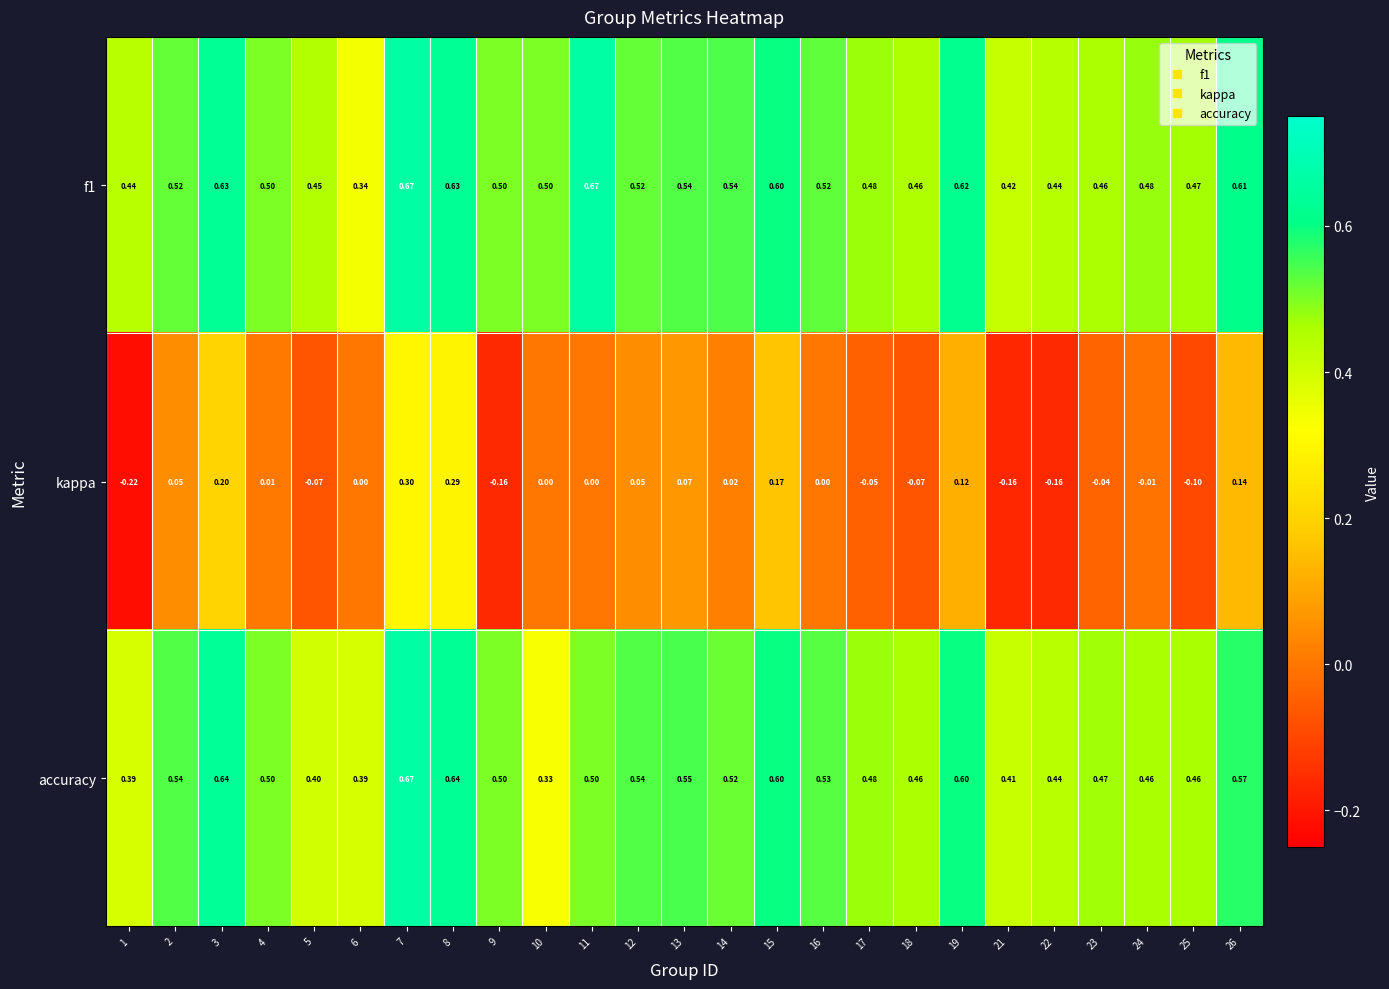

What is the total value across all series at 8?

1.6